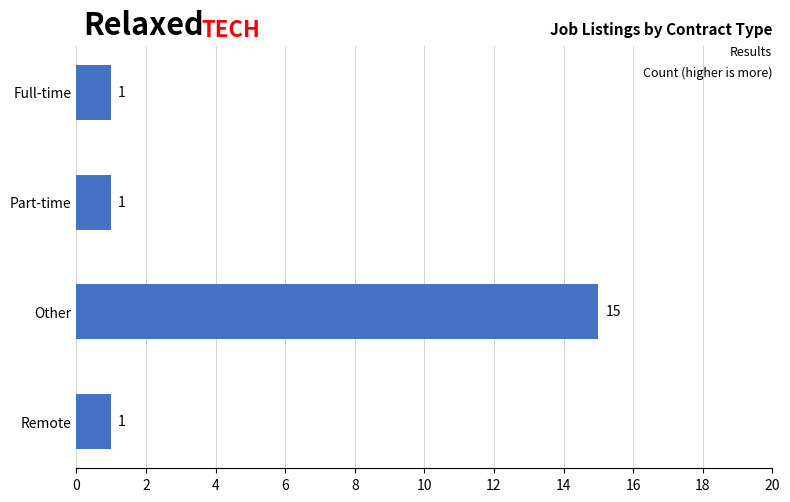

Does the chart contain any negative values?

No